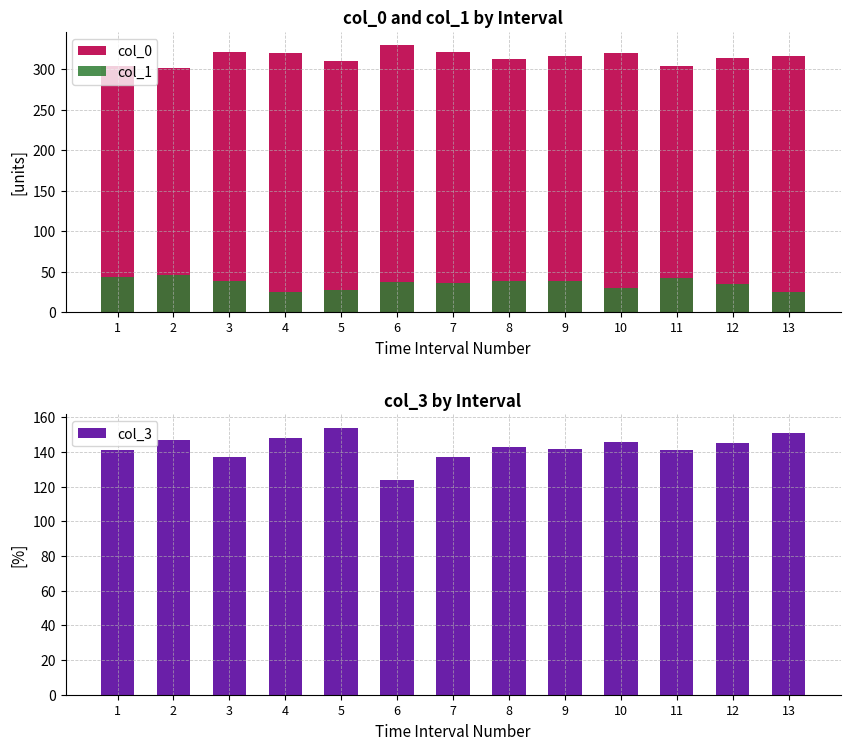

How many bars are there in total?

39